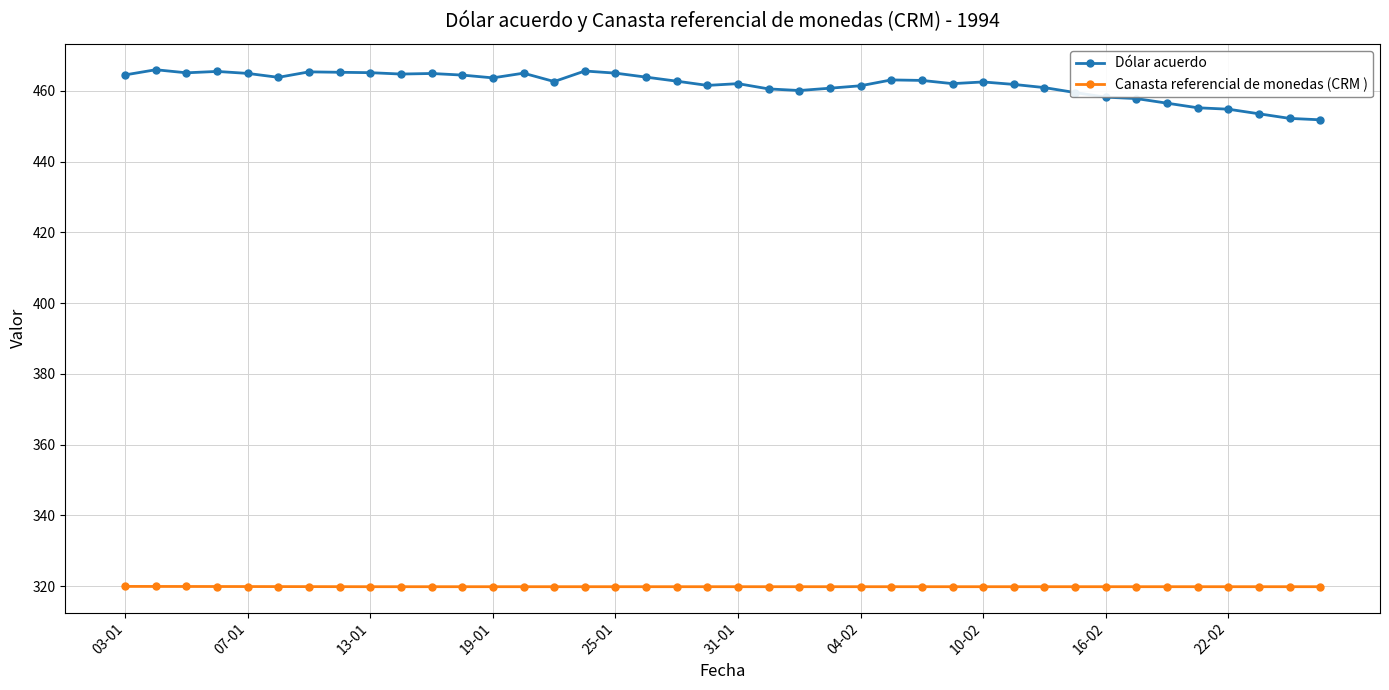

List the series in order of their overall mean, lowest first.

Canasta referencial de monedas (CRM ), Dólar acuerdo